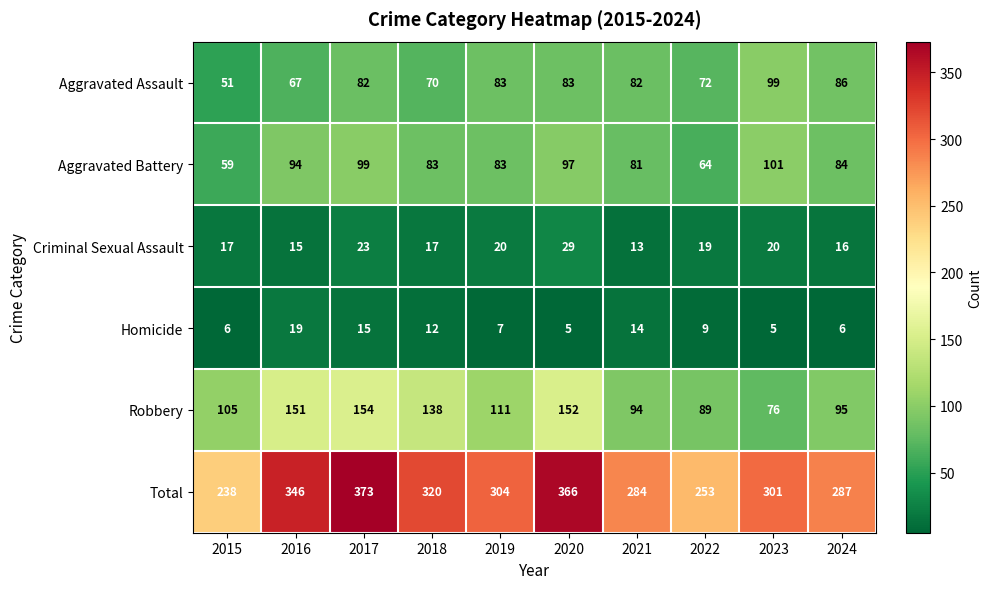

What is the difference between the Robbery values at 2015 and 2018?

33